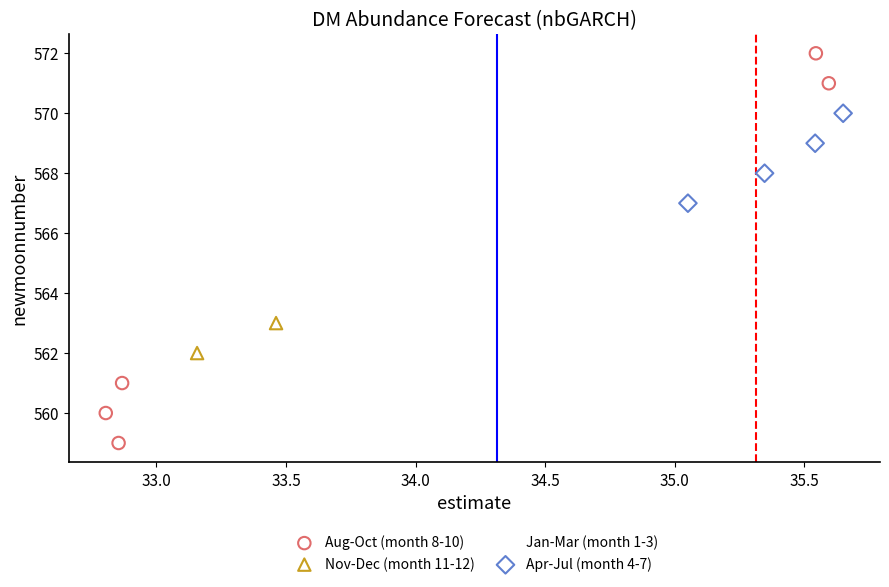

What are all the series names shown in the legend?

Aug-Oct (month 8-10), Nov-Dec (month 11-12), Jan-Mar (month 1-3), Apr-Jul (month 4-7)